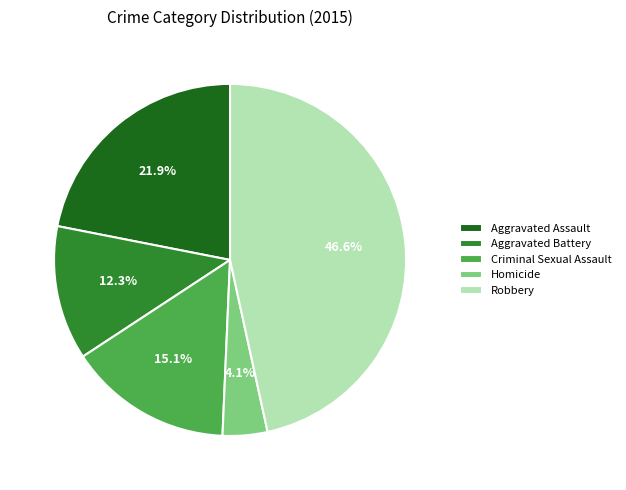

Is Robbery the majority of the pie?

No